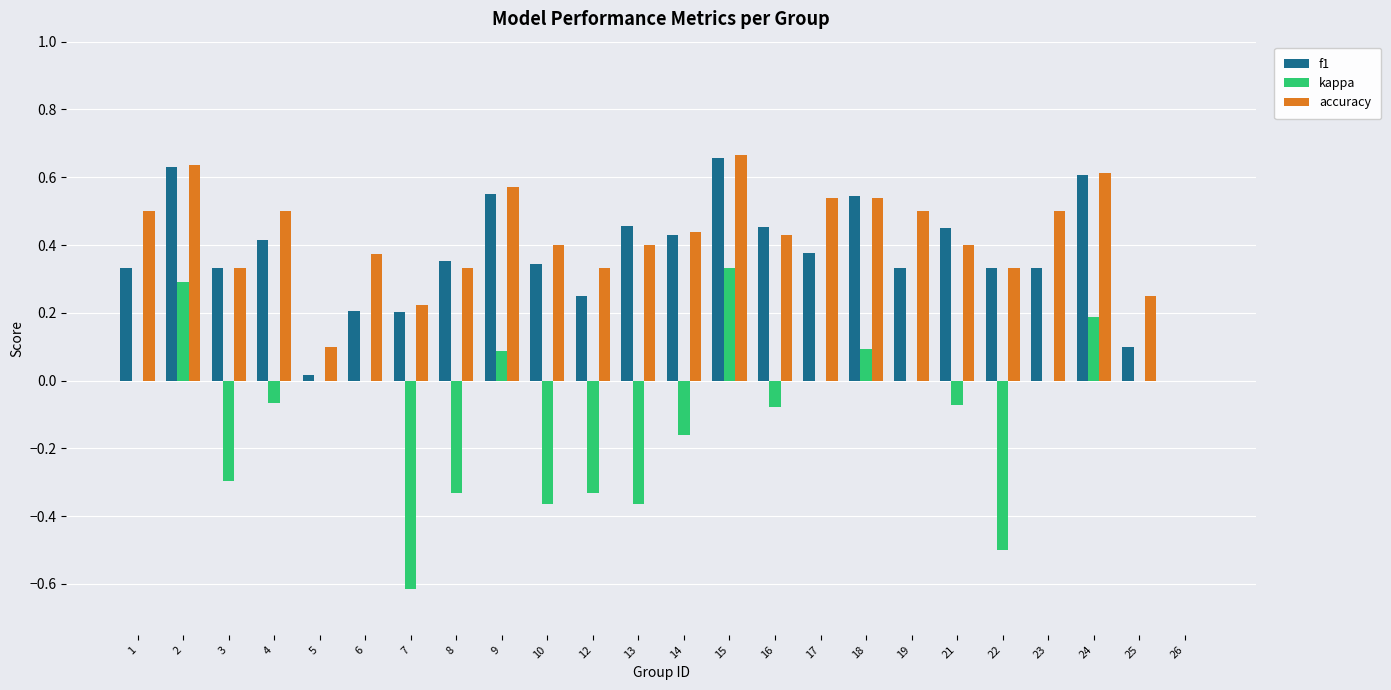

What is the sum of all f1 values?

8.7